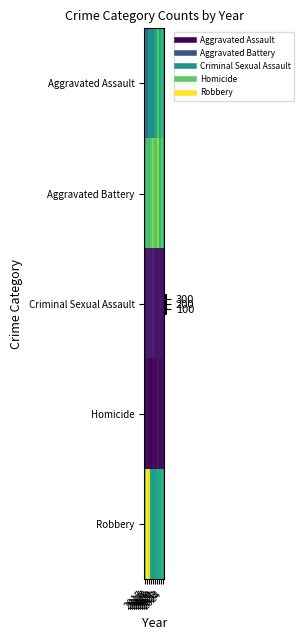

At which category does the chart reach its minimum across all series?

2018